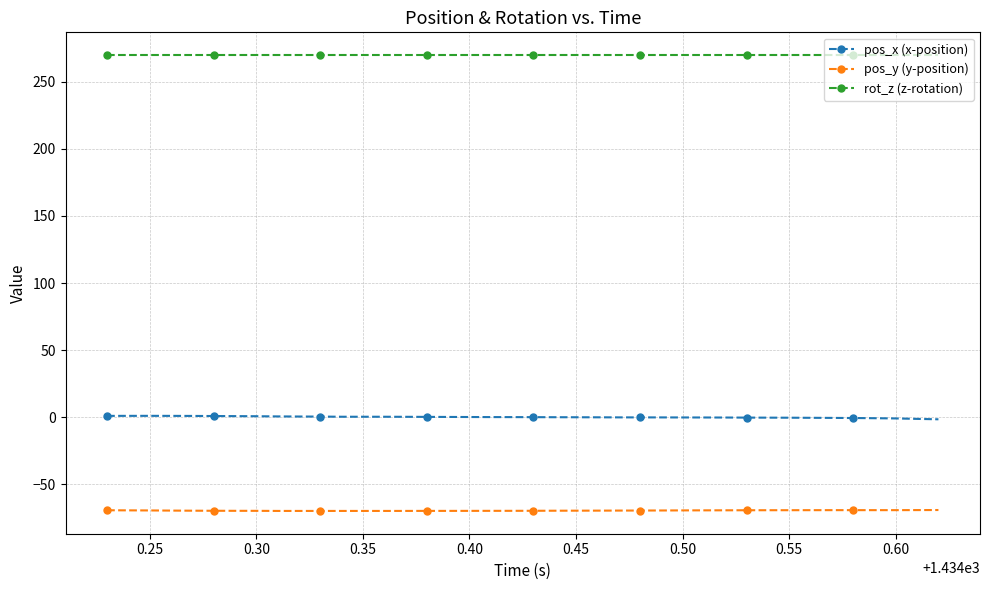

True or false: pos_x (x-position) has more than 0 interior local peaks.

True